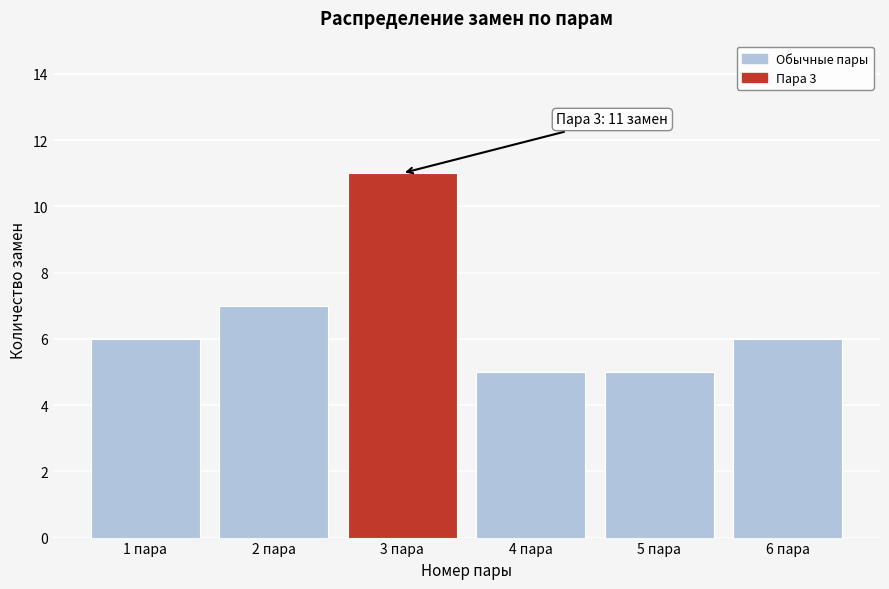

Reading left to right, list all the values displayed in this chart.

1 пара=6	2 пара=7	3 пара=11	4 пара=5	5 пара=5	6 пара=6